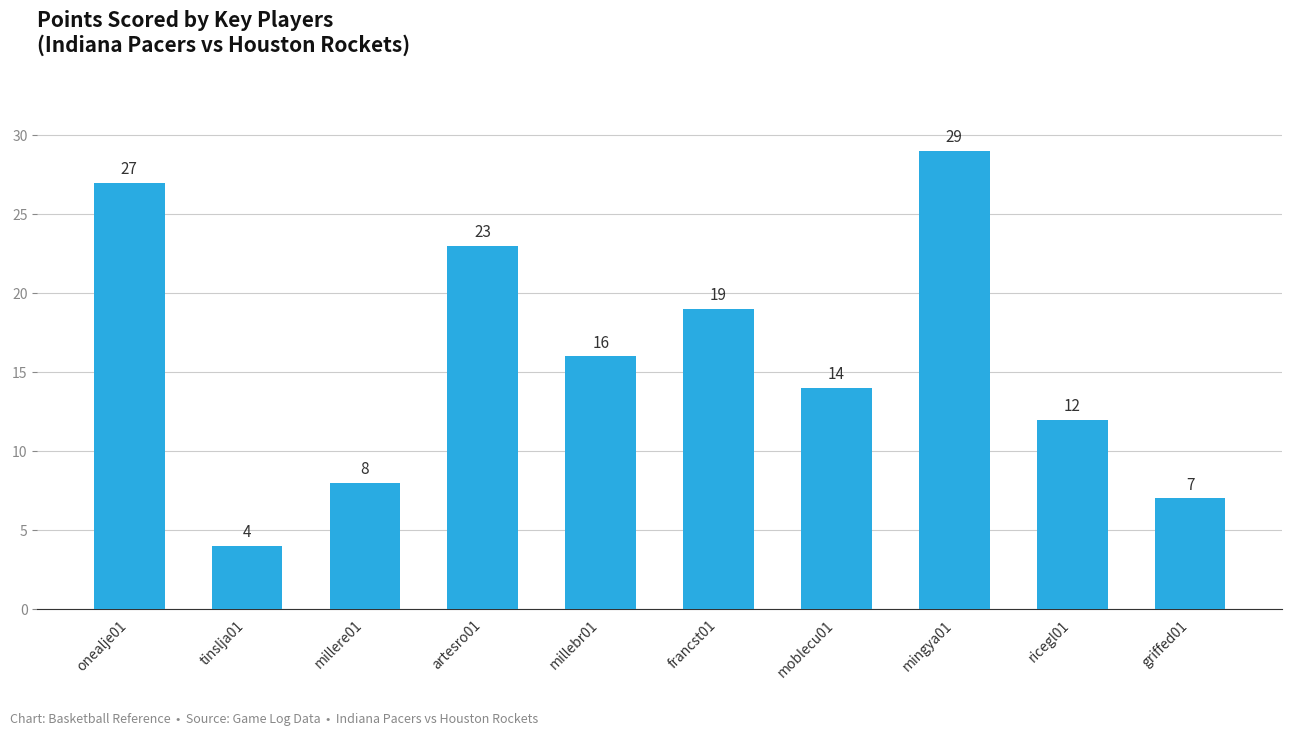

What is the sum of all values?

159